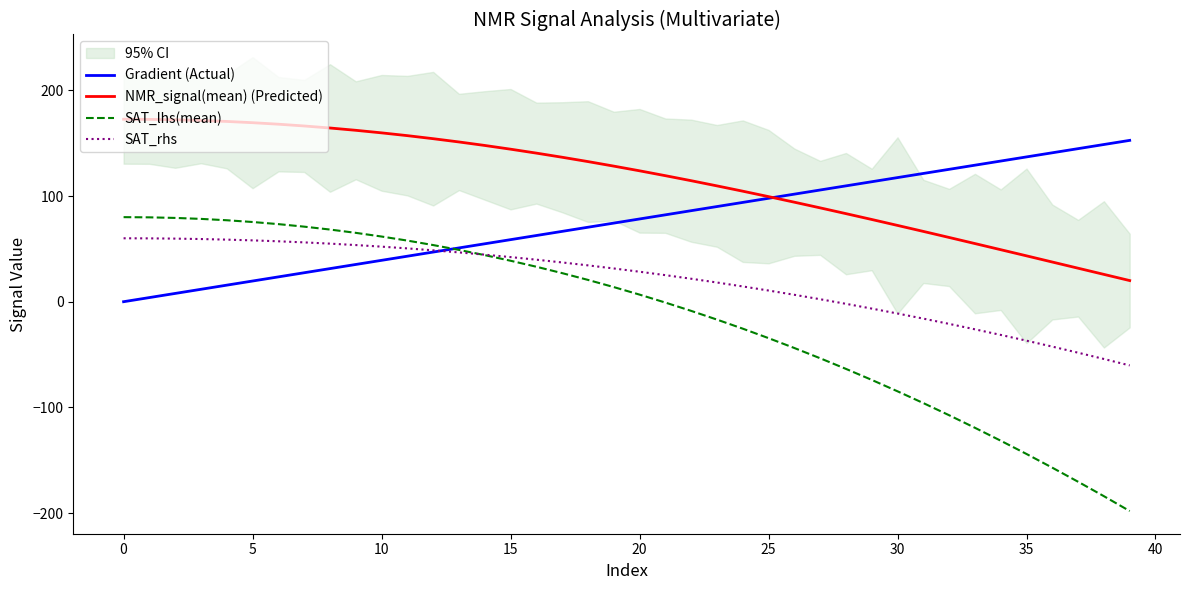

The Gradient (Actual) series shows 43.0 at 11. True or false?

True